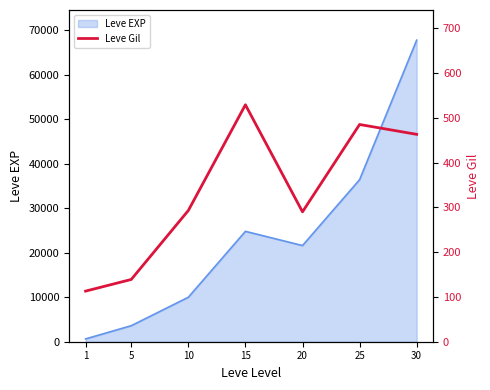

The value of Leve EXP at 25 is 36390. True or false?

True